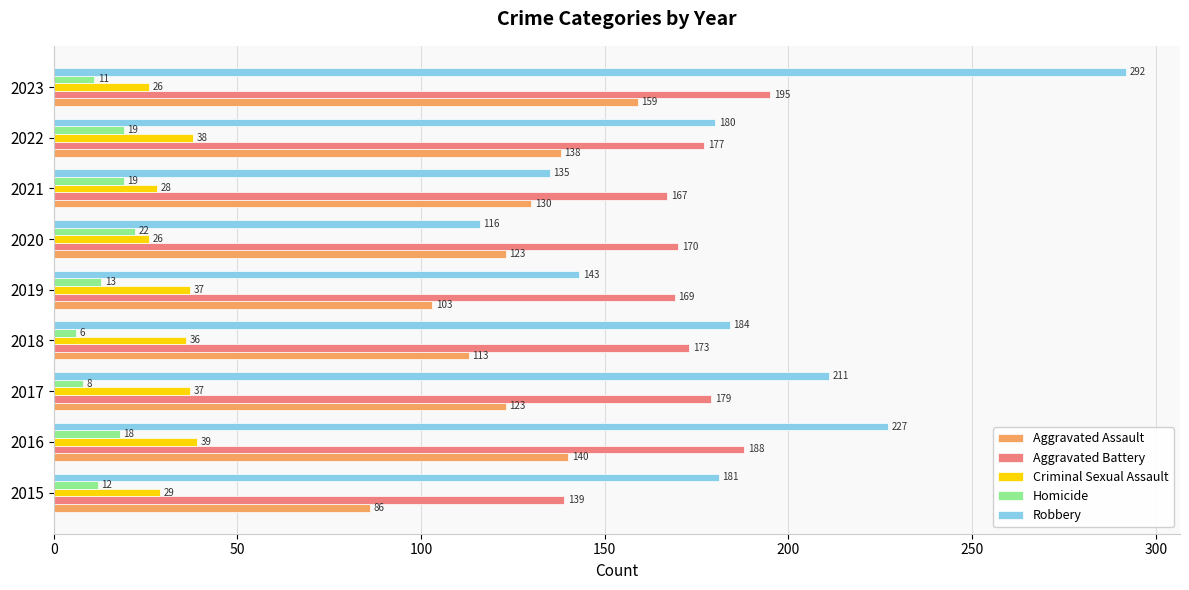

What is the greatest value displayed?

292